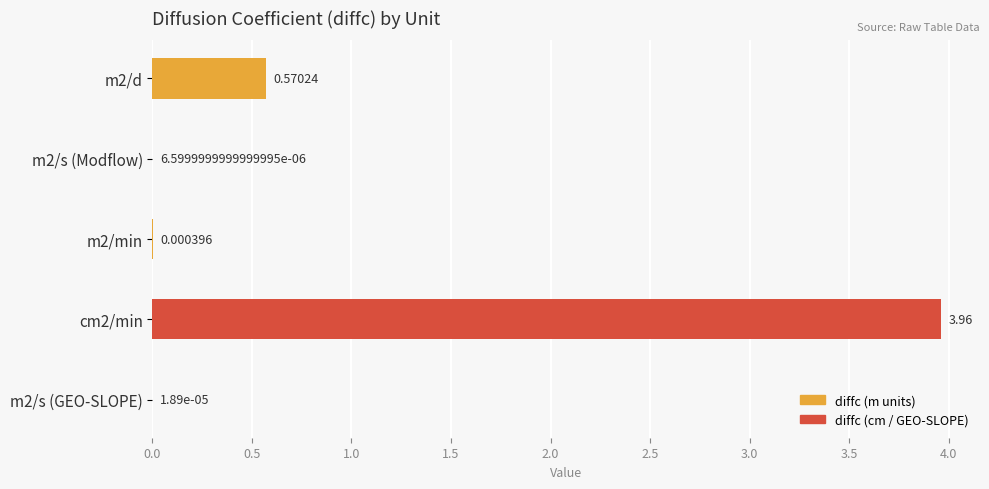

What is the sum of all values?

4.5